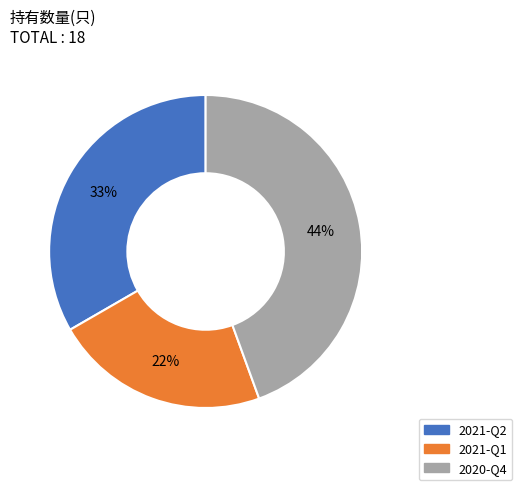

To the nearest percent, what is the combined percentage of 2020-Q4 and 2021-Q1?

67%